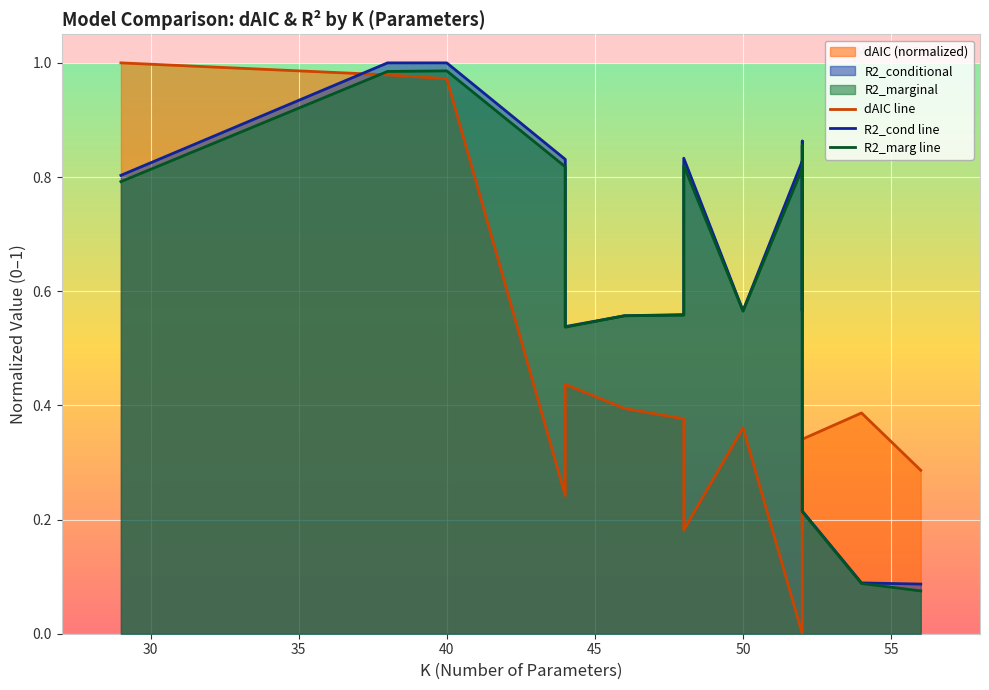

What is the difference between the maximum and minimum values in the R2_marg line series?

0.9